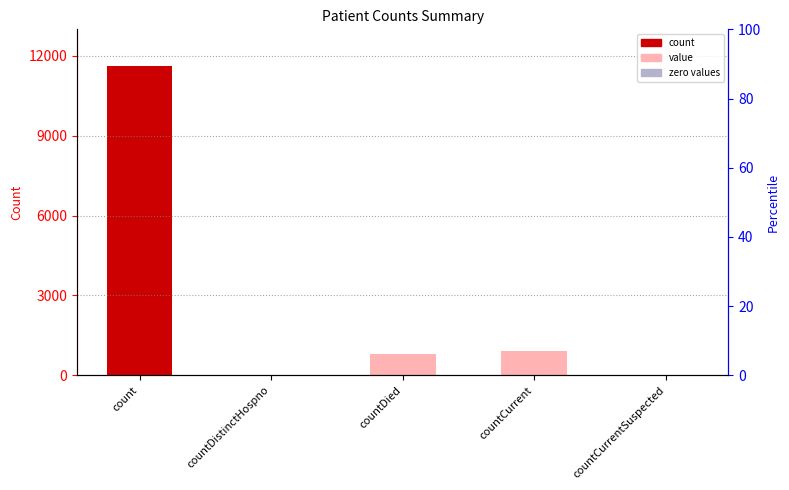

The value at countDistinctHospno is 0. True or false?

True